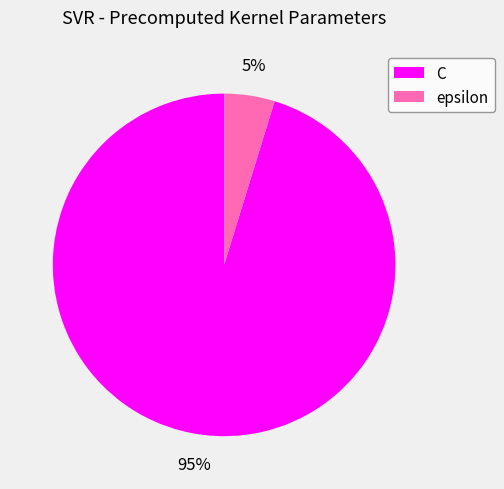

To the nearest percent, what is the average slice percentage?

50%